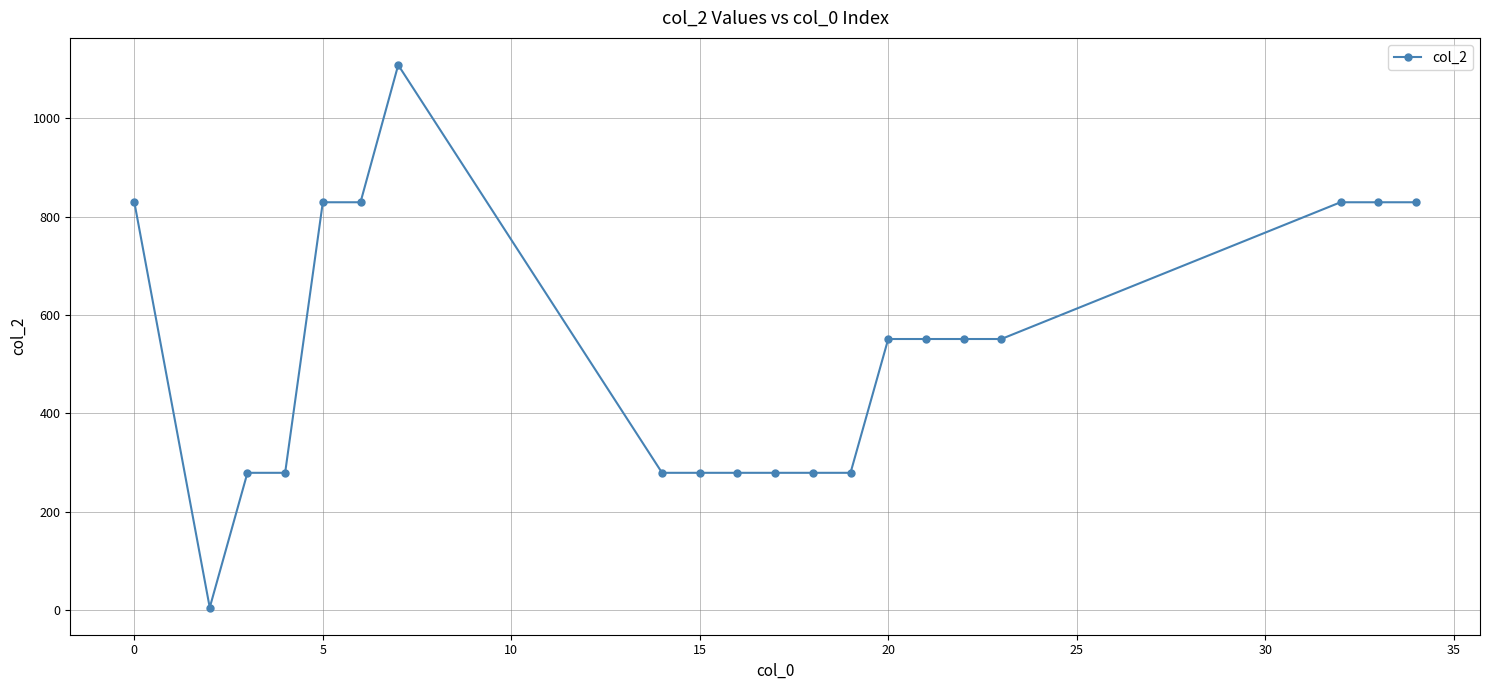

What is the value of the 17th point from the left?

551